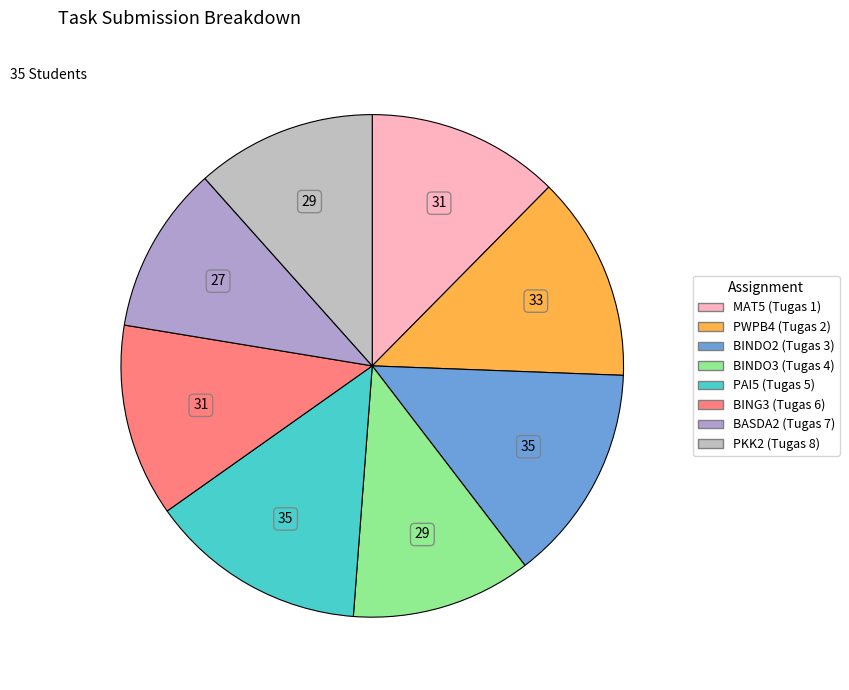

Count the number of slices in the pie.

8